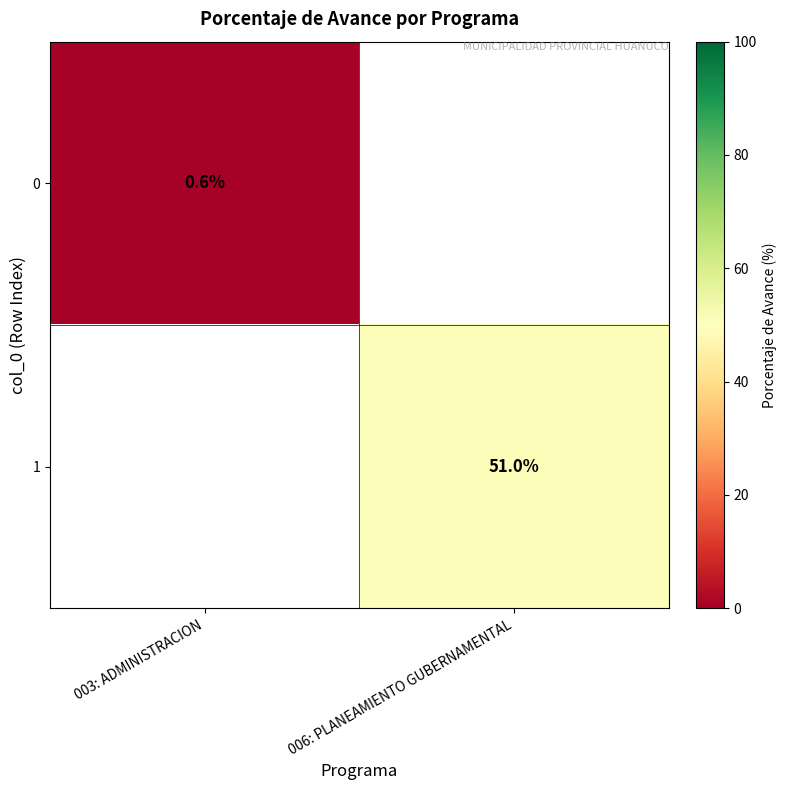

What is the minimum value shown in the chart?

0.6